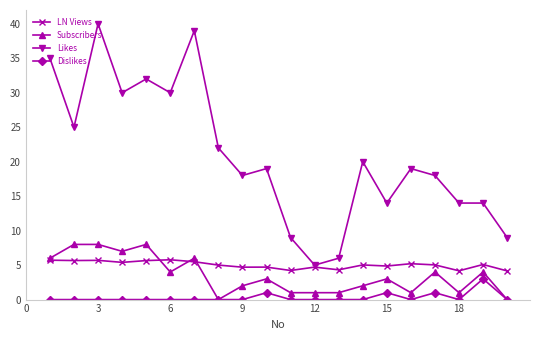

At how many categories does at least one series exceed 21?

8